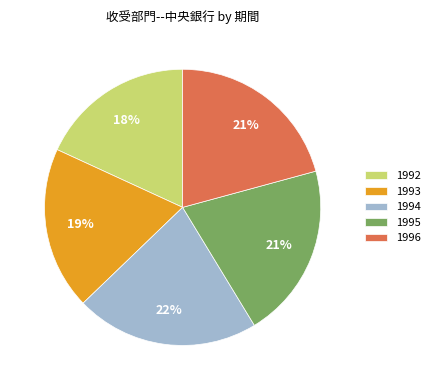

Do 1994 and 1993 together represent more than half of the pie?

No